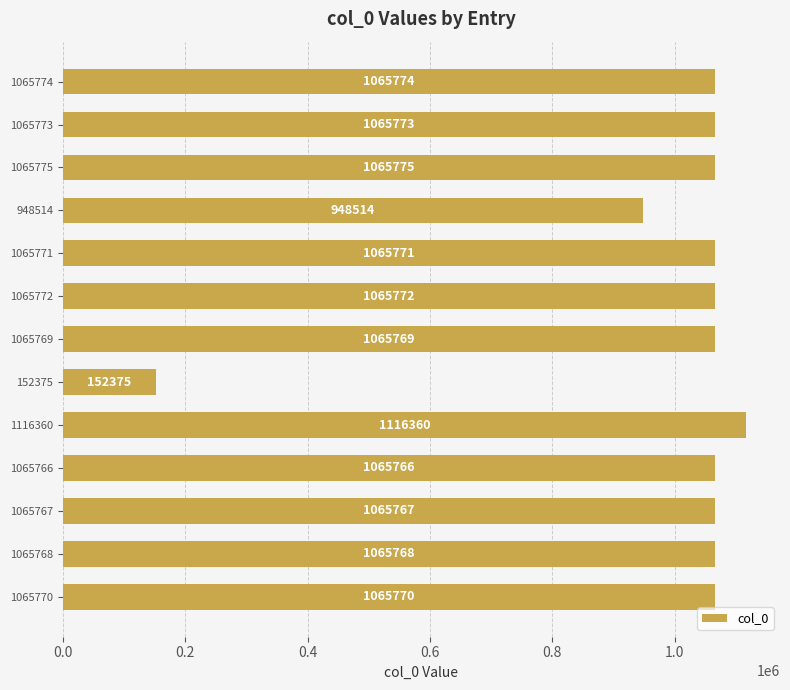

Rank the categories by value from lowest to highest.

152375, 948514, 1065766, 1065767, 1065768, 1065769, 1065770, 1065771, 1065772, 1065773, 1065774, 1065775, 1116360